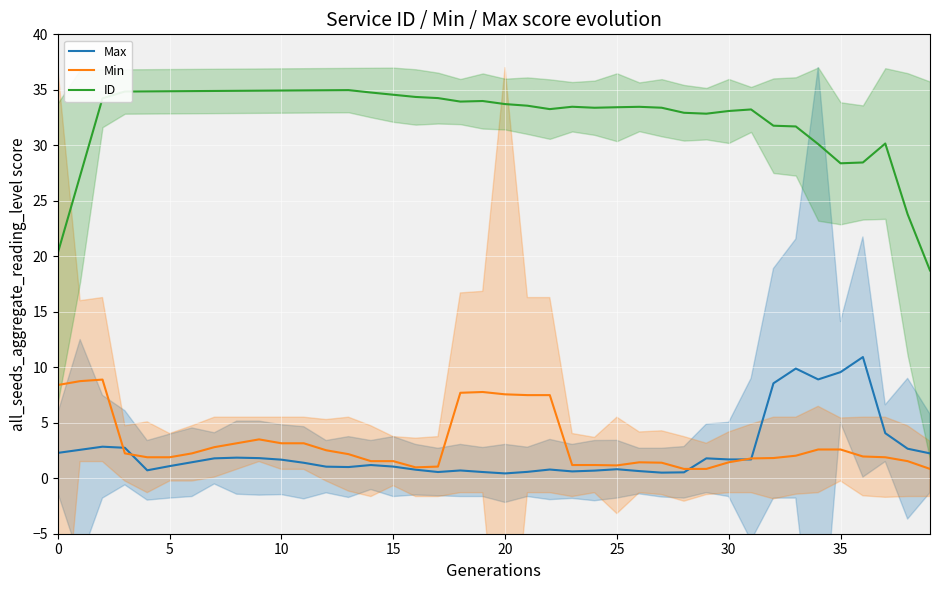

What is the label of the 20th point from the left?

19